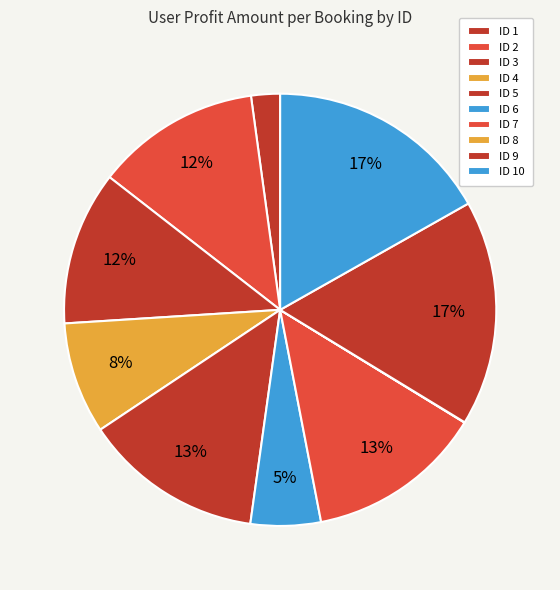

Count the number of slices in the pie.

10